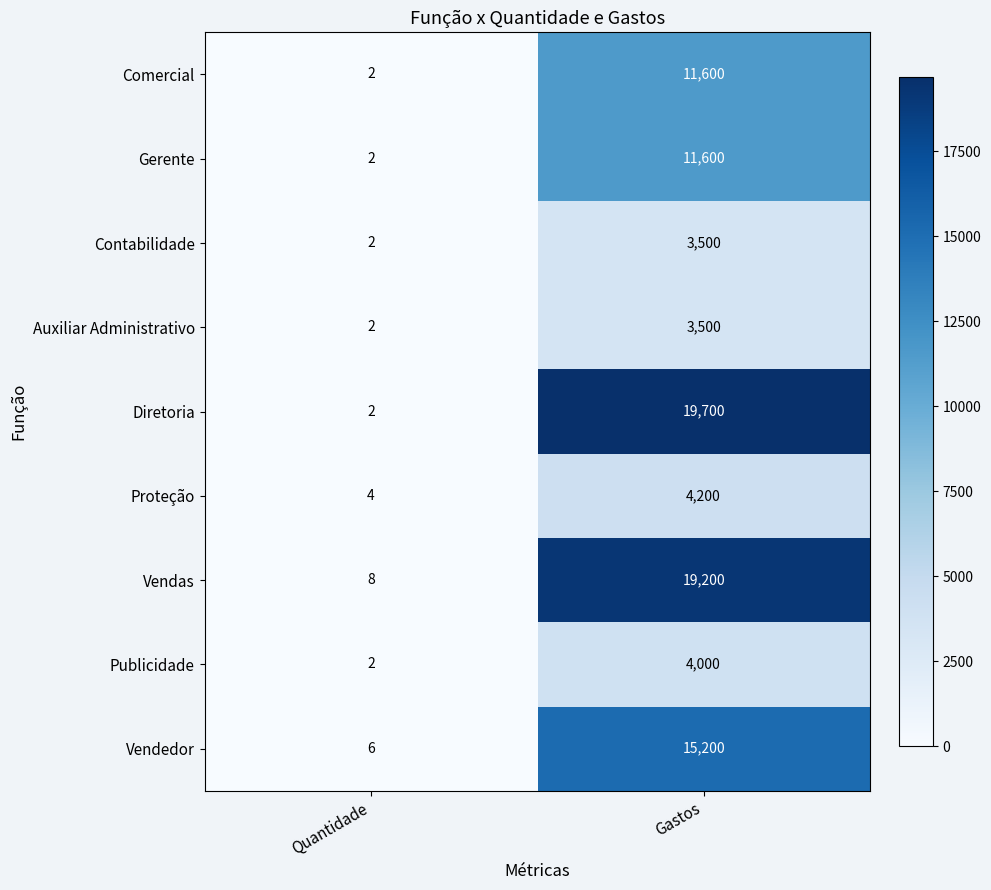

What is the average value of the Contabilidade series?

1751